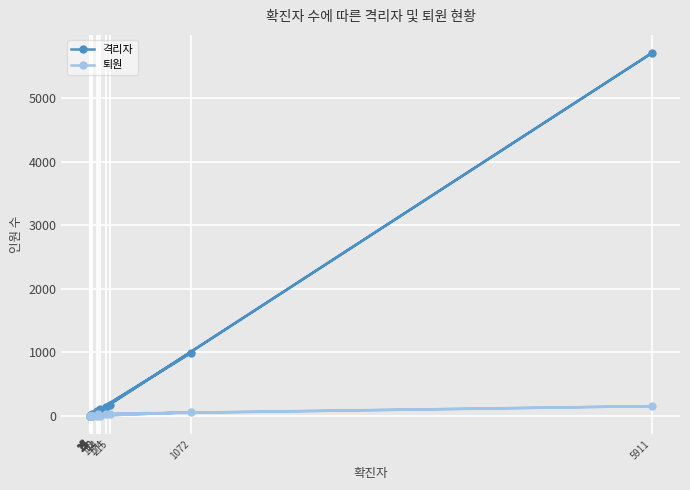

List the labels in order of 퇴원 value, largest first.

5911, 1072, 215, 92, 174, 29, 114, 78, 19, 15, 25, 27, 7, 25, 4, 4, 17